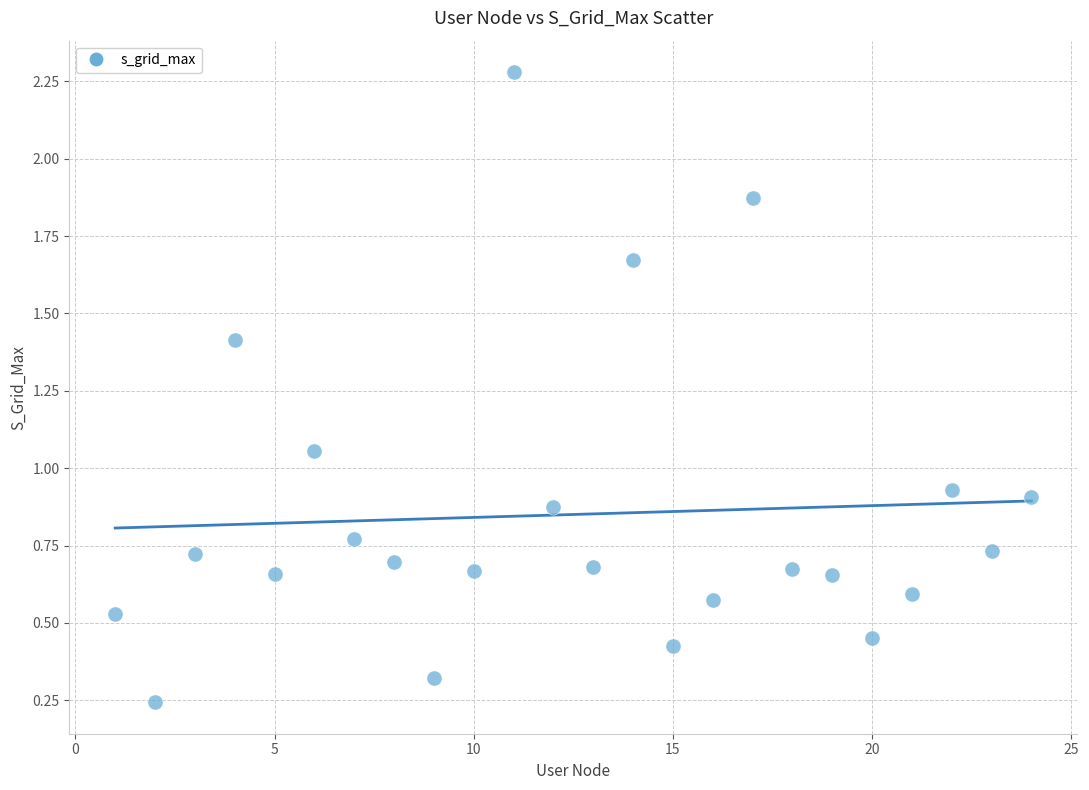

What is the range of Y values (max minus min)?

2.0